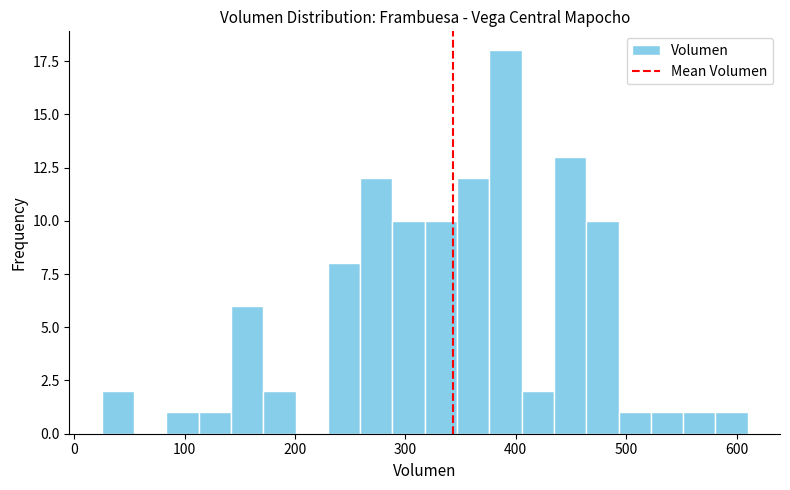

Around what value on the x-axis is the tallest bar? Give the approximate position of its centre, as read against the axis.

390